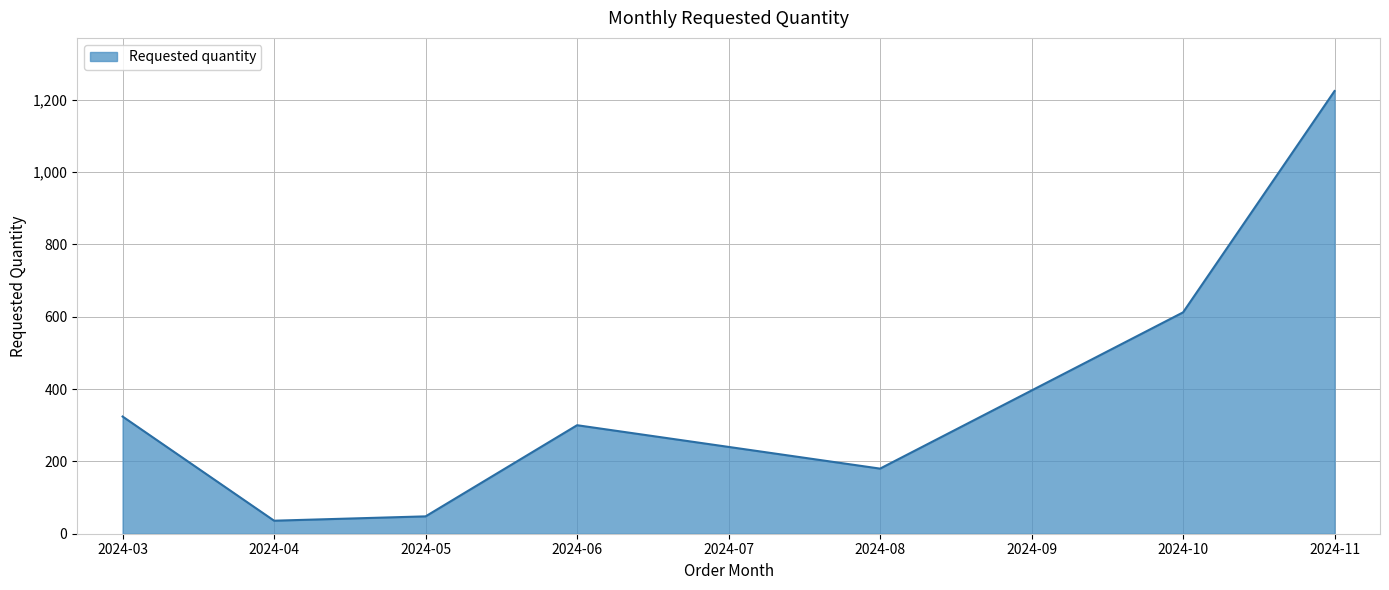

What is the change in value from 2024-05 to 2024-10?

+564